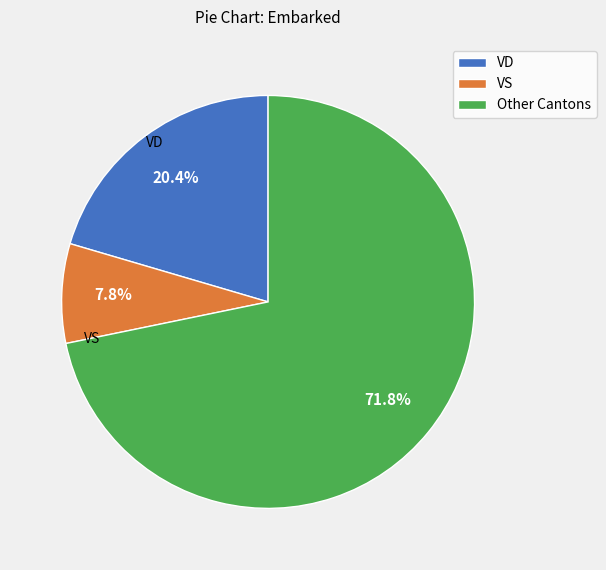

What is the ratio of the value at Other Cantons to the value at VS?

9.2